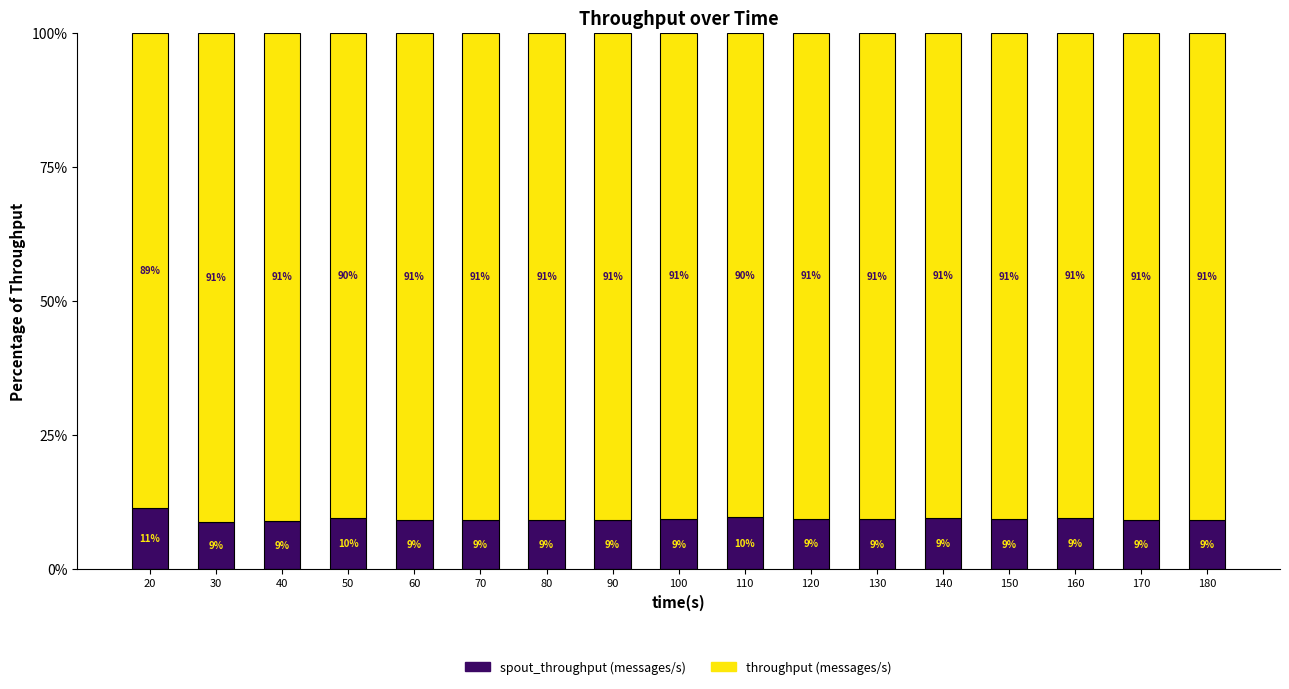

What is the total value across all series at 80?

100.0